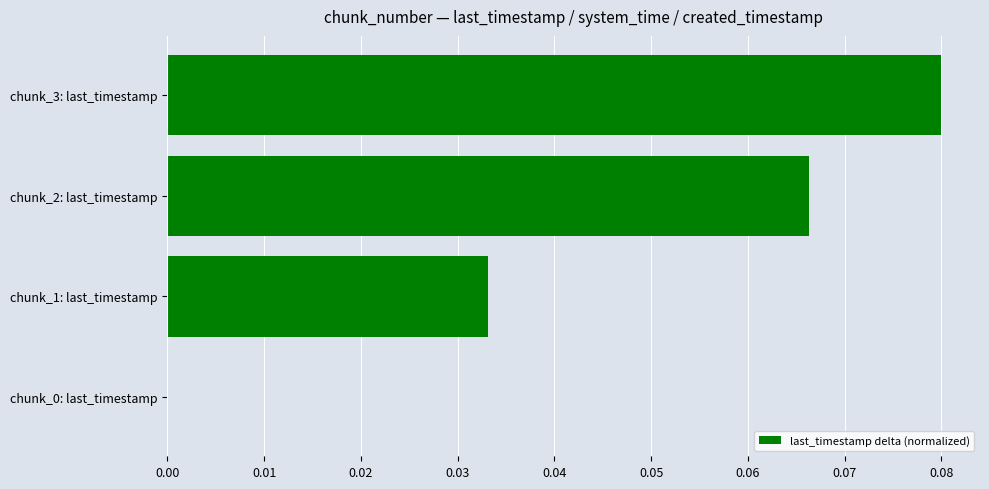

What is the change in value from chunk_0: last_timestamp to chunk_2: last_timestamp?

+0.1